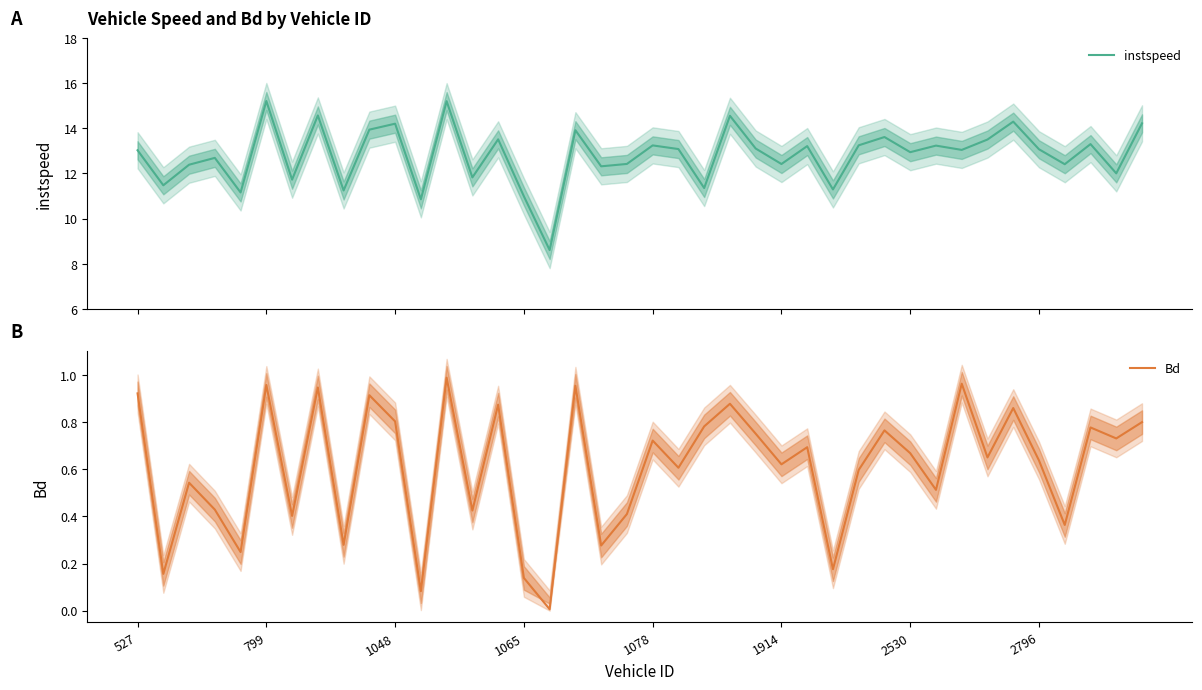

The value of Bd at 1065 is 0.2. True or false?

False